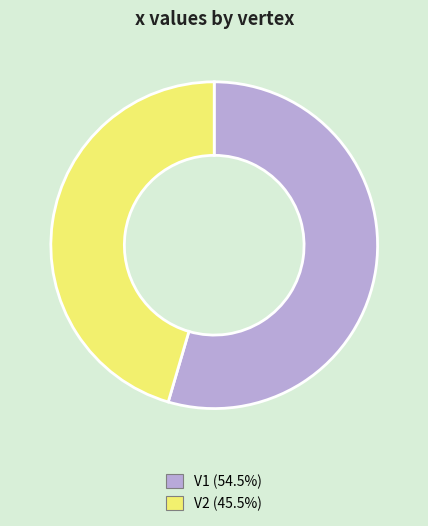

Which slice is the smallest?

V2